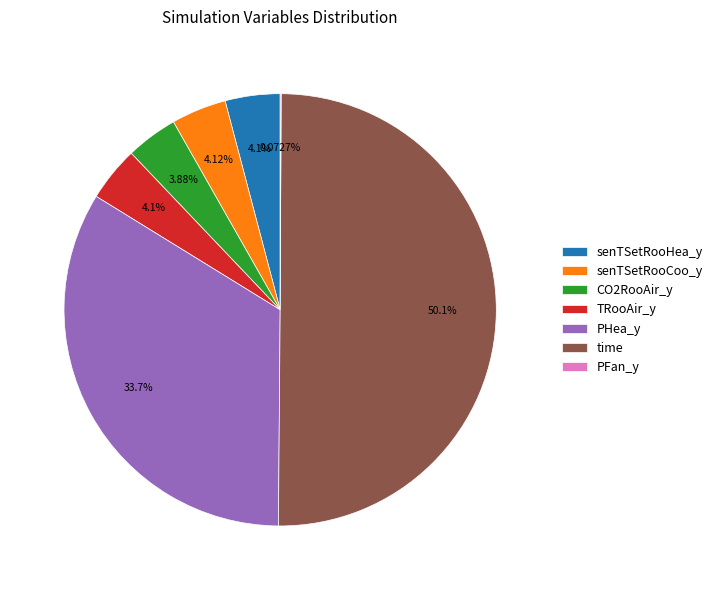

The time slice represents 50% of the pie. True or false?

True